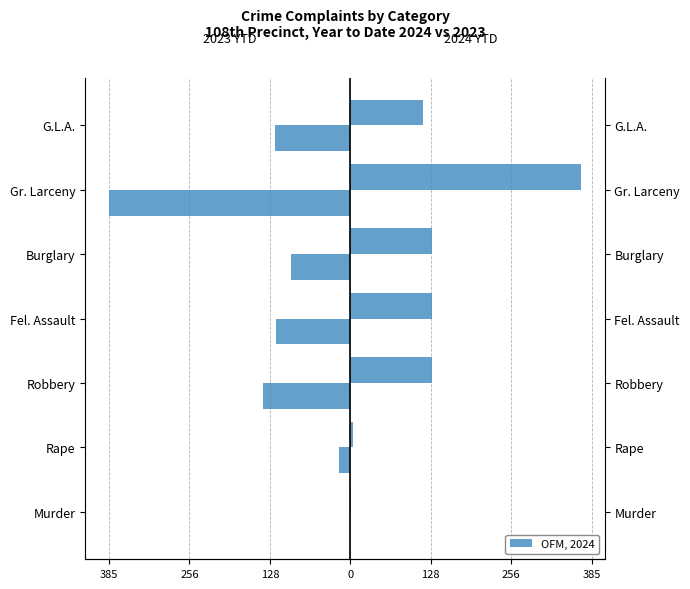

How many data points does each series have?

7